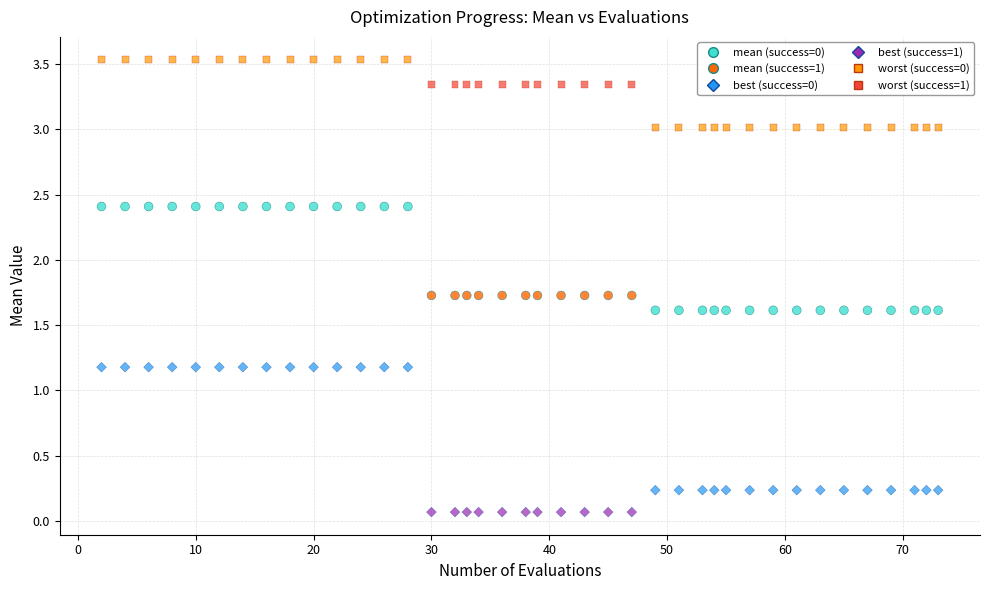

Across all data points, what is the range of Y values (max minus min)?

3.5